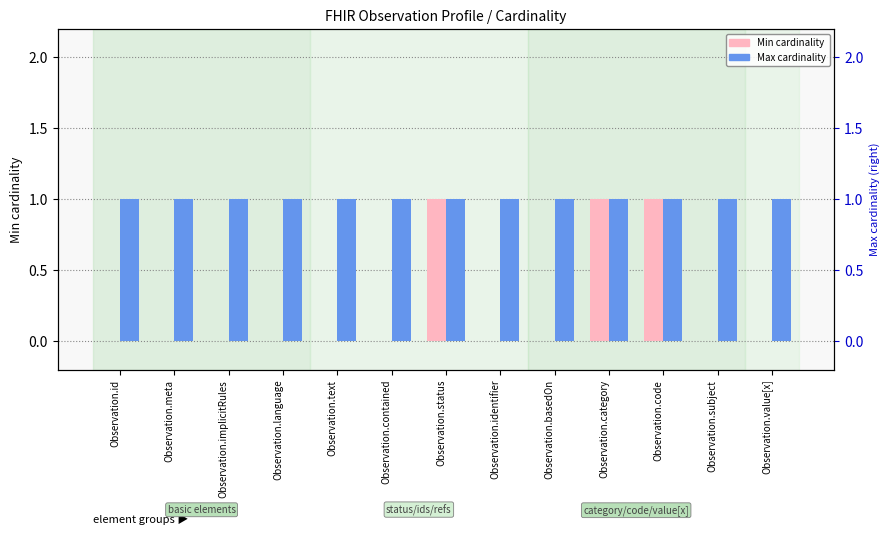

What is the total value across all series at Observation.identifier?

1